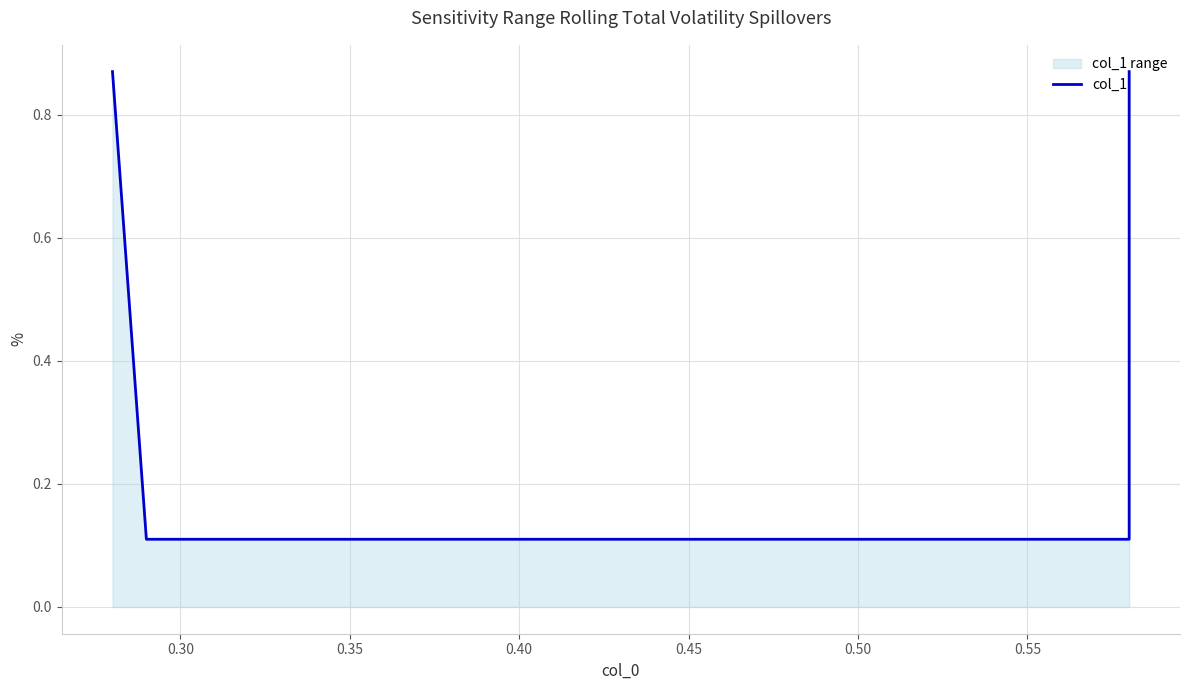

The chart shows a value of 0.0 at 0.35. True or false?

False